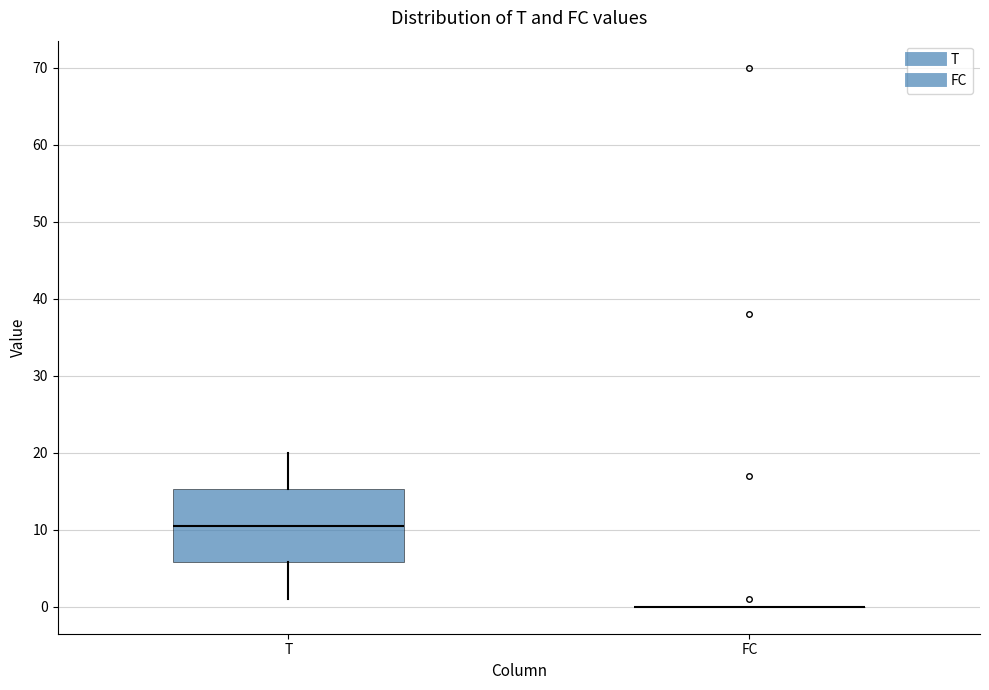

Comparing the boxes themselves (not the whiskers), which one is the tallest?

T